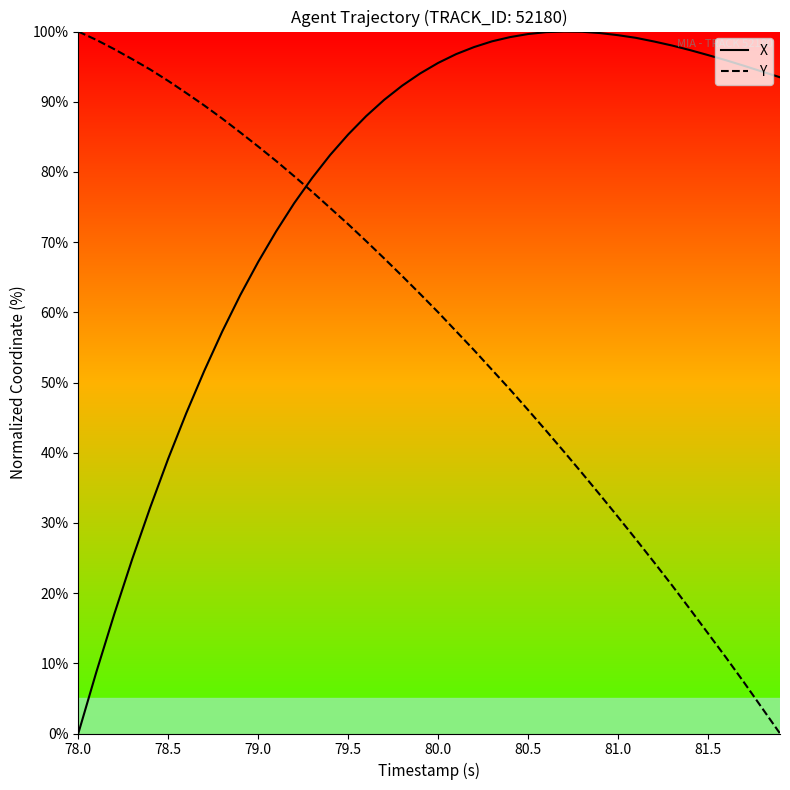

Does the chart have visible grid lines?

No